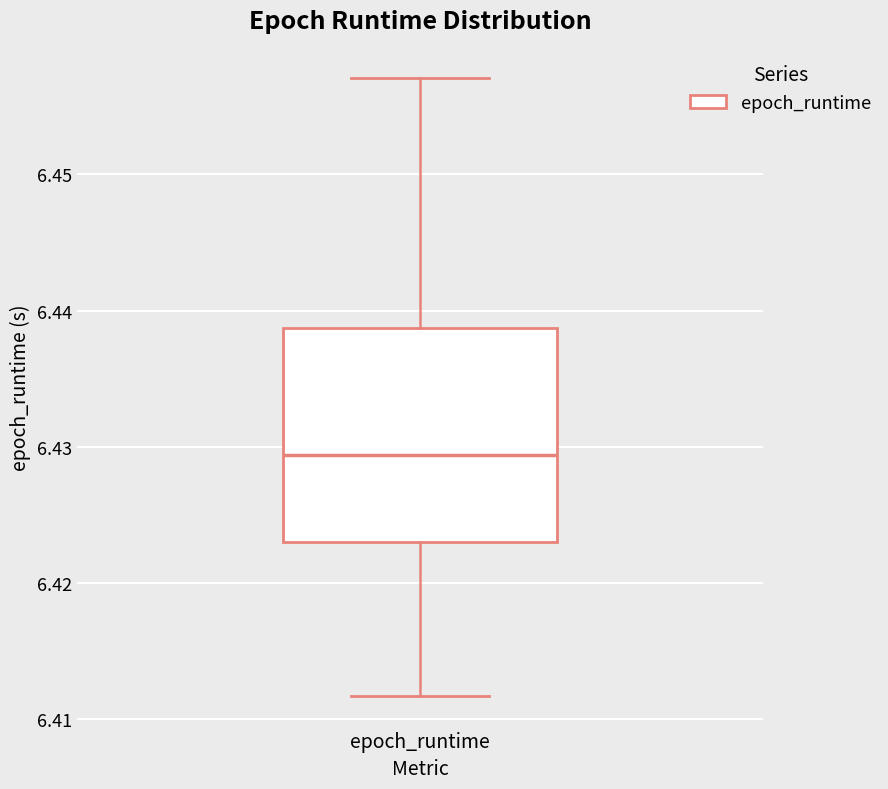

Where does the upper whisker of the box for epoch_runtime end on the y-axis? The values are not printed on the chart, so give them approximately, as read against the axis.

6.457